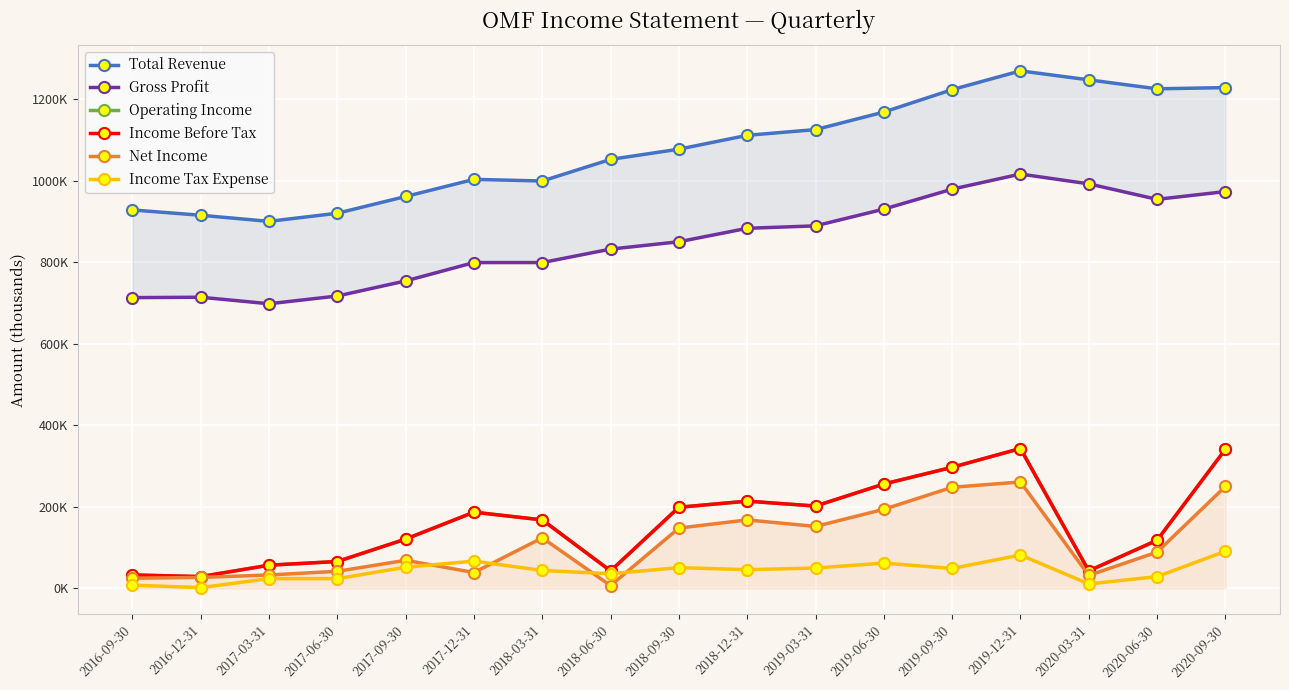

The Operating Income series shows 121000 at 2017-09-30. True or false?

True